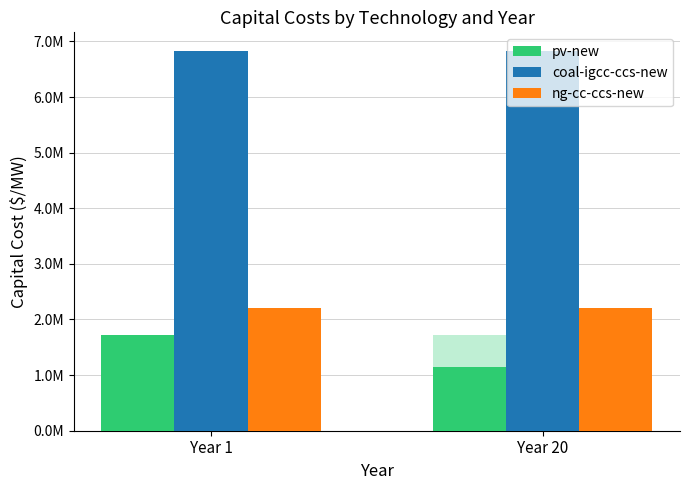

Between Year 1 and Year 20, which series saw the biggest shift?

pv-new